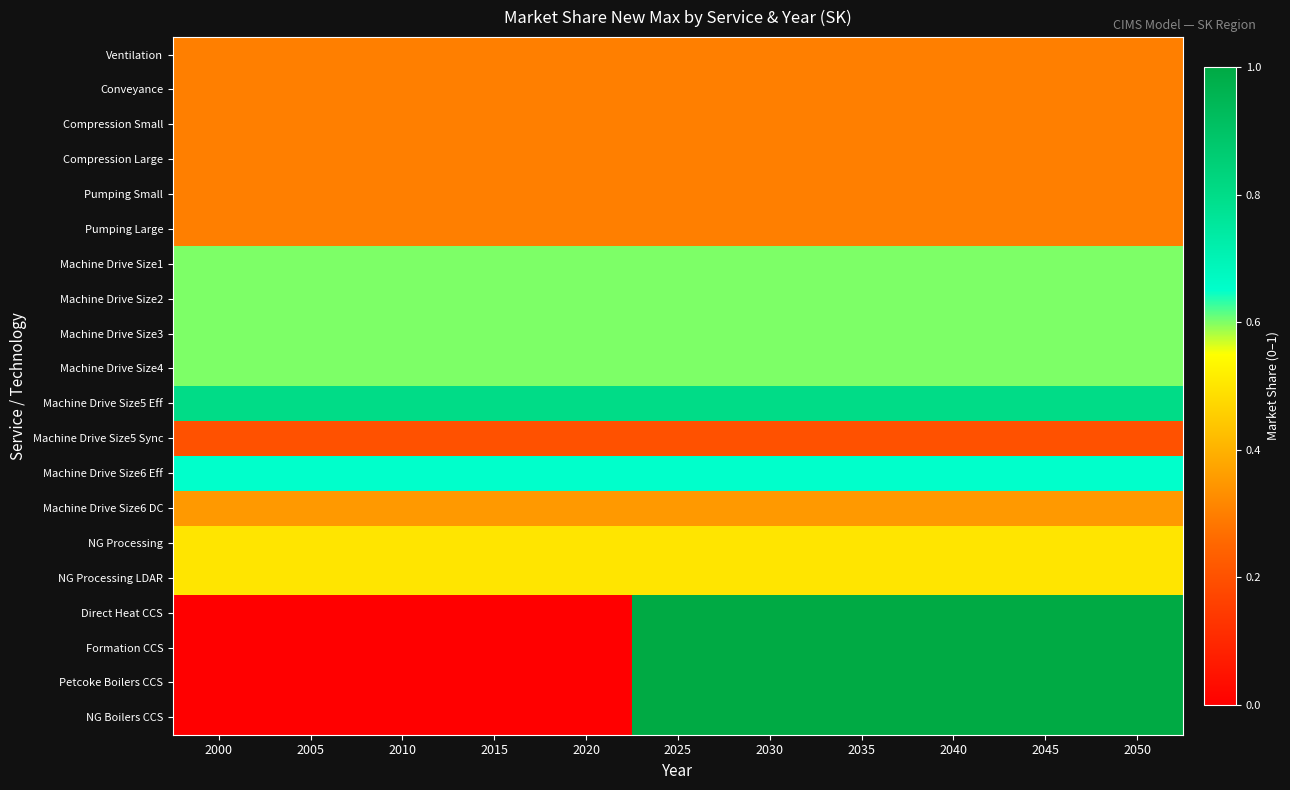

Reading left to right, what are all the values shown in this chart?

Ventilation: 2000=0.3	2005=0.3	2010=0.3	2015=0.3	2020=0.3	2025=0.3	2030=0.3	2035=0.3	2040=0.3	2045=0.3	2050=0.3
Conveyance: 2000=0.3	2005=0.3	2010=0.3	2015=0.3	2020=0.3	2025=0.3	2030=0.3	2035=0.3	2040=0.3	2045=0.3	2050=0.3
Compression Small: 2000=0.3	2005=0.3	2010=0.3	2015=0.3	2020=0.3	2025=0.3	2030=0.3	2035=0.3	2040=0.3	2045=0.3	2050=0.3
Compression Large: 2000=0.3	2005=0.3	2010=0.3	2015=0.3	2020=0.3	2025=0.3	2030=0.3	2035=0.3	2040=0.3	2045=0.3	2050=0.3
Pumping Small: 2000=0.3	2005=0.3	2010=0.3	2015=0.3	2020=0.3	2025=0.3	2030=0.3	2035=0.3	2040=0.3	2045=0.3	2050=0.3
Pumping Large: 2000=0.3	2005=0.3	2010=0.3	2015=0.3	2020=0.3	2025=0.3	2030=0.3	2035=0.3	2040=0.3	2045=0.3	2050=0.3
Machine Drive Size1: 2000=0.6	2005=0.6	2010=0.6	2015=0.6	2020=0.6	2025=0.6	2030=0.6	2035=0.6	2040=0.6	2045=0.6	2050=0.6
Machine Drive Size2: 2000=0.6	2005=0.6	2010=0.6	2015=0.6	2020=0.6	2025=0.6	2030=0.6	2035=0.6	2040=0.6	2045=0.6	2050=0.6
Machine Drive Size3: 2000=0.6	2005=0.6	2010=0.6	2015=0.6	2020=0.6	2025=0.6	2030=0.6	2035=0.6	2040=0.6	2045=0.6	2050=0.6
Machine Drive Size4: 2000=0.6	2005=0.6	2010=0.6	2015=0.6	2020=0.6	2025=0.6	2030=0.6	2035=0.6	2040=0.6	2045=0.6	2050=0.6
Machine Drive Size5 Eff: 2000=0.8	2005=0.8	2010=0.8	2015=0.8	2020=0.8	2025=0.8	2030=0.8	2035=0.8	2040=0.8	2045=0.8	2050=0.8
Machine Drive Size5 Sync: 2000=0.2	2005=0.2	2010=0.2	2015=0.2	2020=0.2	2025=0.2	2030=0.2	2035=0.2	2040=0.2	2045=0.2	2050=0.2
Machine Drive Size6 Eff: 2000=0.7	2005=0.7	2010=0.7	2015=0.7	2020=0.7	2025=0.7	2030=0.7	2035=0.7	2040=0.7	2045=0.7	2050=0.7
Machine Drive Size6 DC: 2000=0.3	2005=0.3	2010=0.3	2015=0.3	2020=0.3	2025=0.3	2030=0.3	2035=0.3	2040=0.3	2045=0.3	2050=0.3
NG Processing: 2000=0.5	2005=0.5	2010=0.5	2015=0.5	2020=0.5	2025=0.5	2030=0.5	2035=0.5	2040=0.5	2045=0.5	2050=0.5
NG Processing LDAR: 2000=0.5	2005=0.5	2010=0.5	2015=0.5	2020=0.5	2025=0.5	2030=0.5	2035=0.5	2040=0.5	2045=0.5	2050=0.5
Direct Heat CCS: 2000=0.0	2005=0.0	2010=0.0	2015=0.0	2020=0.0	2025=1.0	2030=1.0	2035=1.0	2040=1.0	2045=1.0	2050=1.0
Formation CCS: 2000=0.0	2005=0.0	2010=0.0	2015=0.0	2020=0.0	2025=1.0	2030=1.0	2035=1.0	2040=1.0	2045=1.0	2050=1.0
Petcoke Boilers CCS: 2000=0.0	2005=0.0	2010=0.0	2015=0.0	2020=0.0	2025=1.0	2030=1.0	2035=1.0	2040=1.0	2045=1.0	2050=1.0
NG Boilers CCS: 2000=0.0	2005=0.0	2010=0.0	2015=0.0	2020=0.0	2025=1.0	2030=1.0	2035=1.0	2040=1.0	2045=1.0	2050=1.0